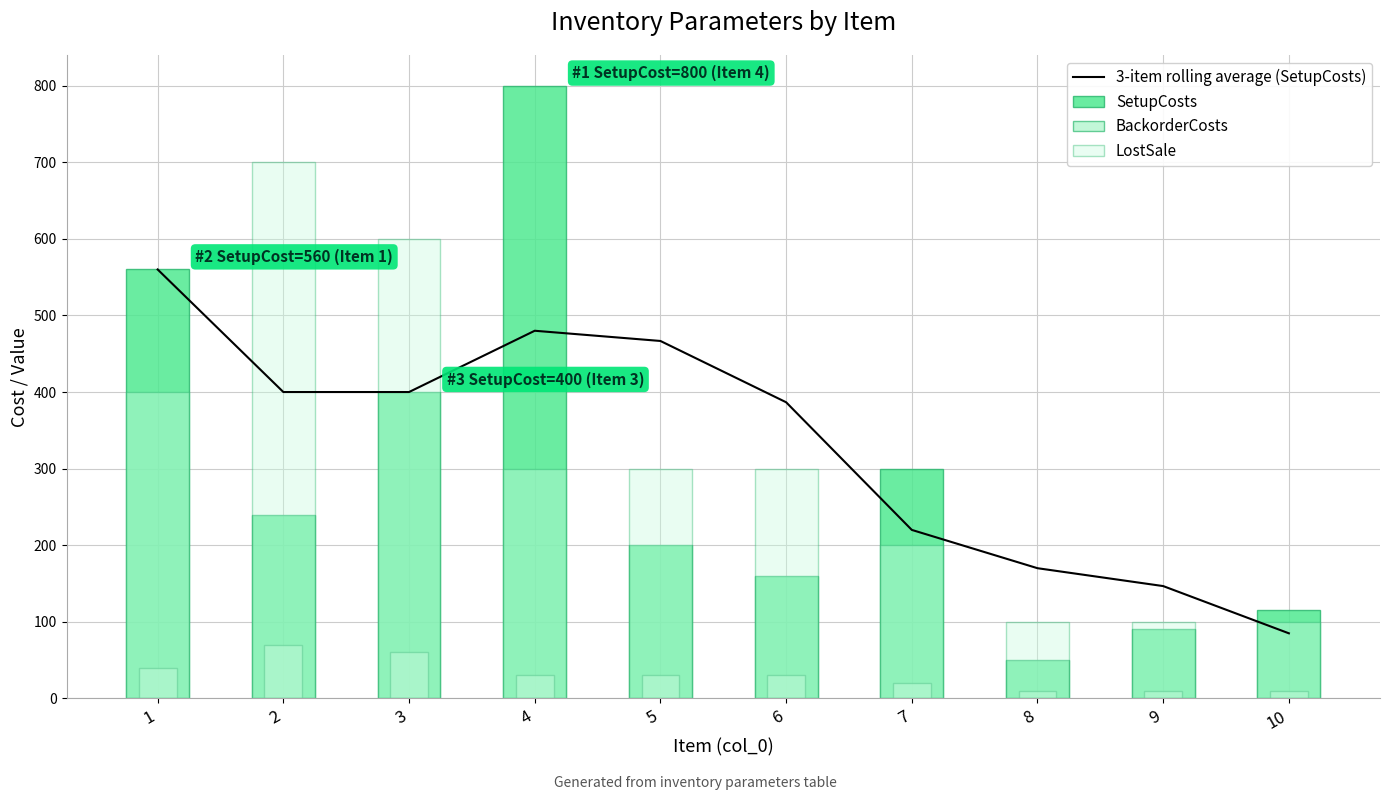

What is the lowest value of the LostSale series?

100.0